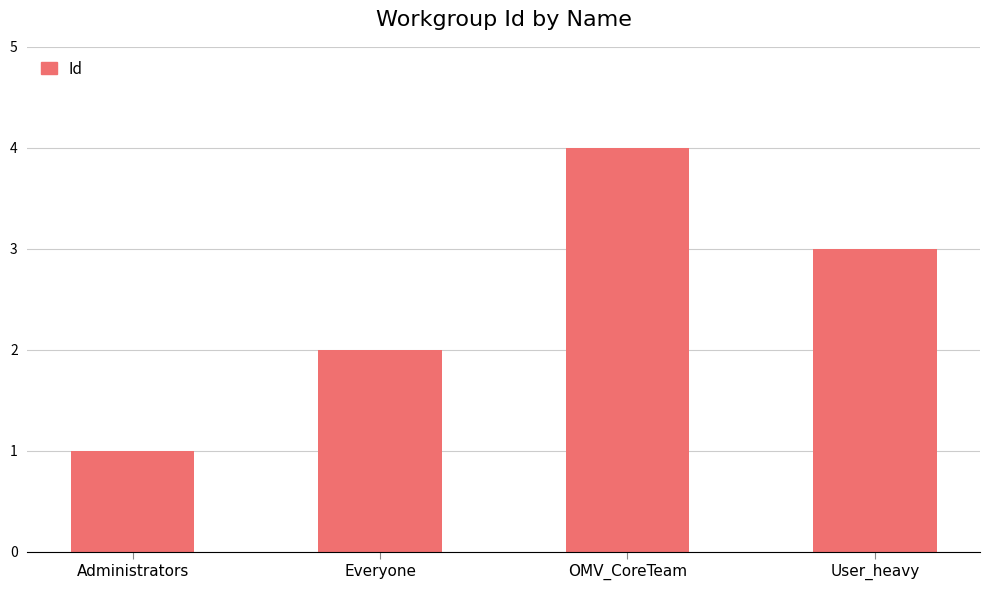

The value at User_heavy is 4. True or false?

False